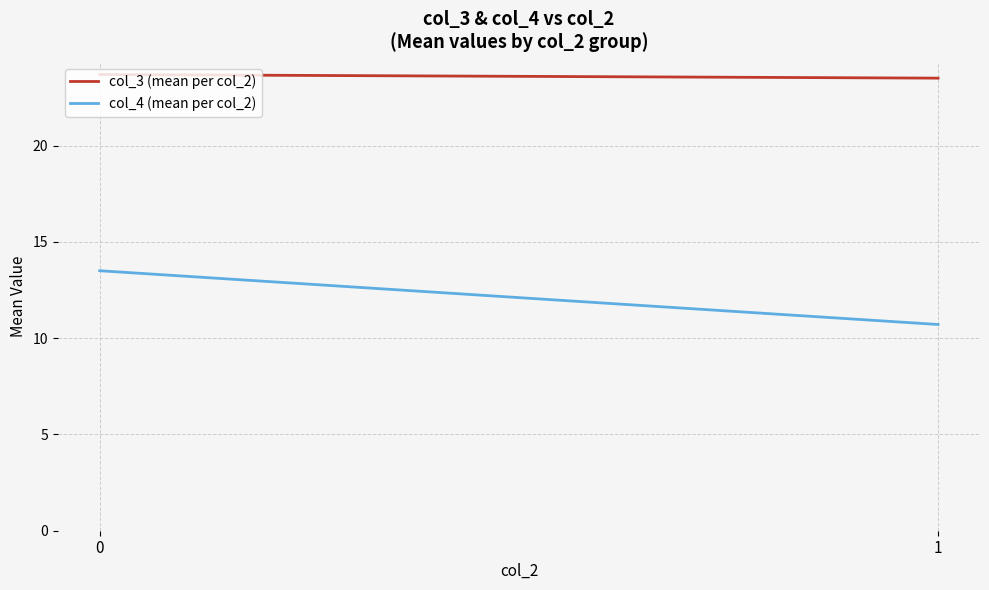

The col_4 (mean per col_2) series shows 5.8 at 0. True or false?

False